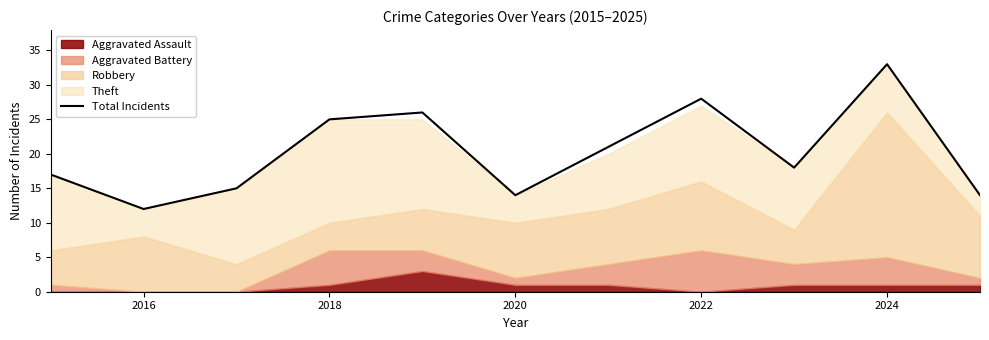

At which label does Total Incidents reach its peak?

2024